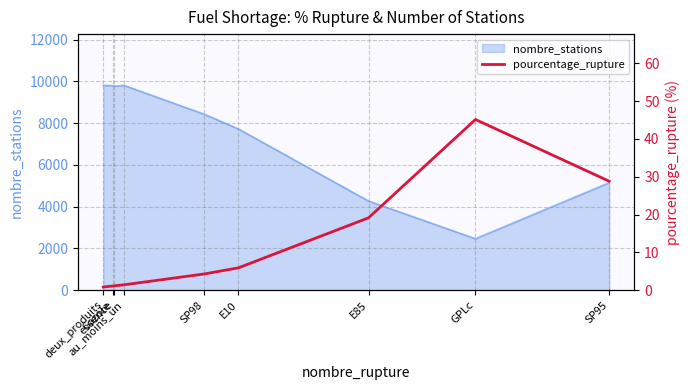

What position from the right is deux_produits?

9